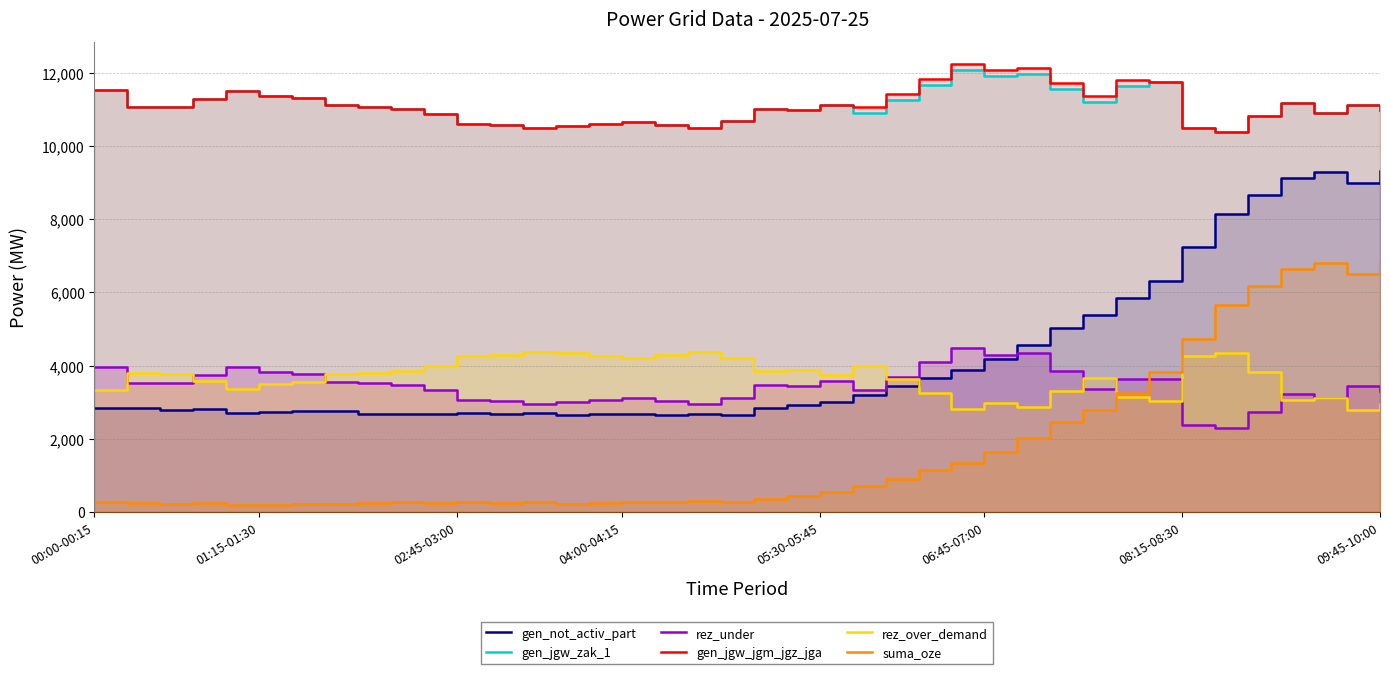

Rank the series by their maximum value, from highest to lowest.

gen_jgw_jgm_jgz_jga, gen_jgw_zak_1, gen_not_activ_part, suma_oze, rez_under, rez_over_demand